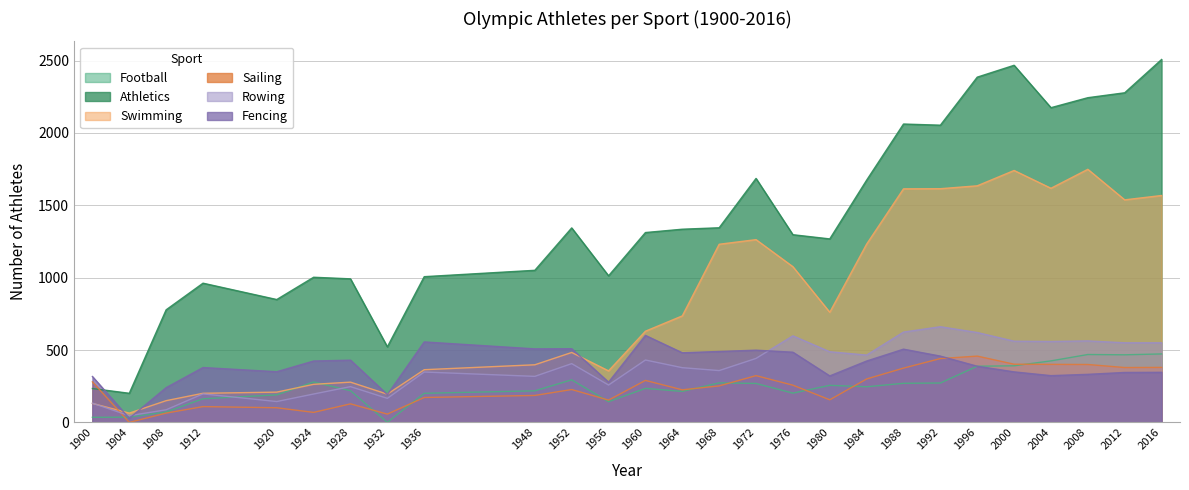

The Rowing series shows 141 at 1960. True or false?

False